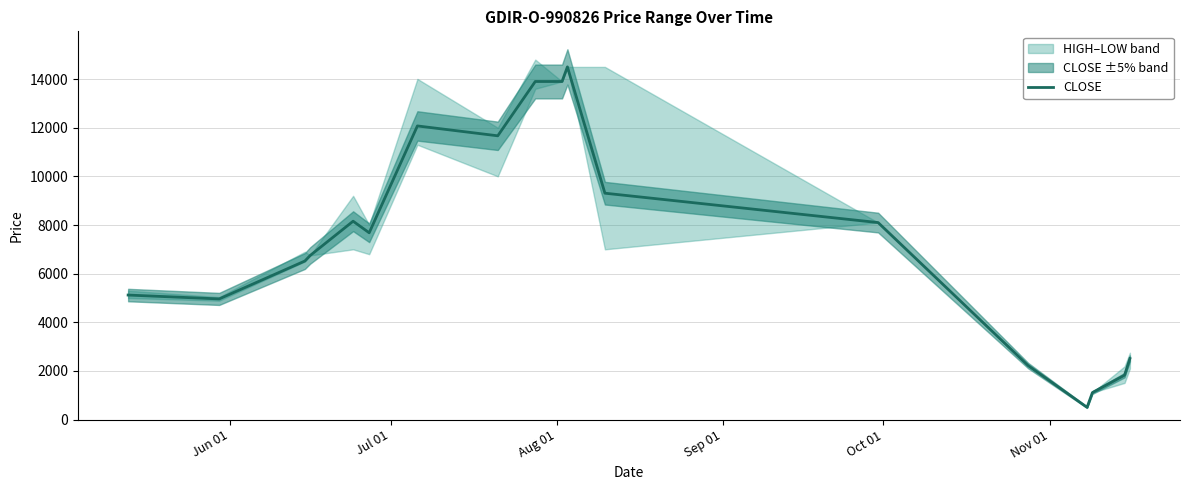

What is the lowest value of the CLOSE series?

504